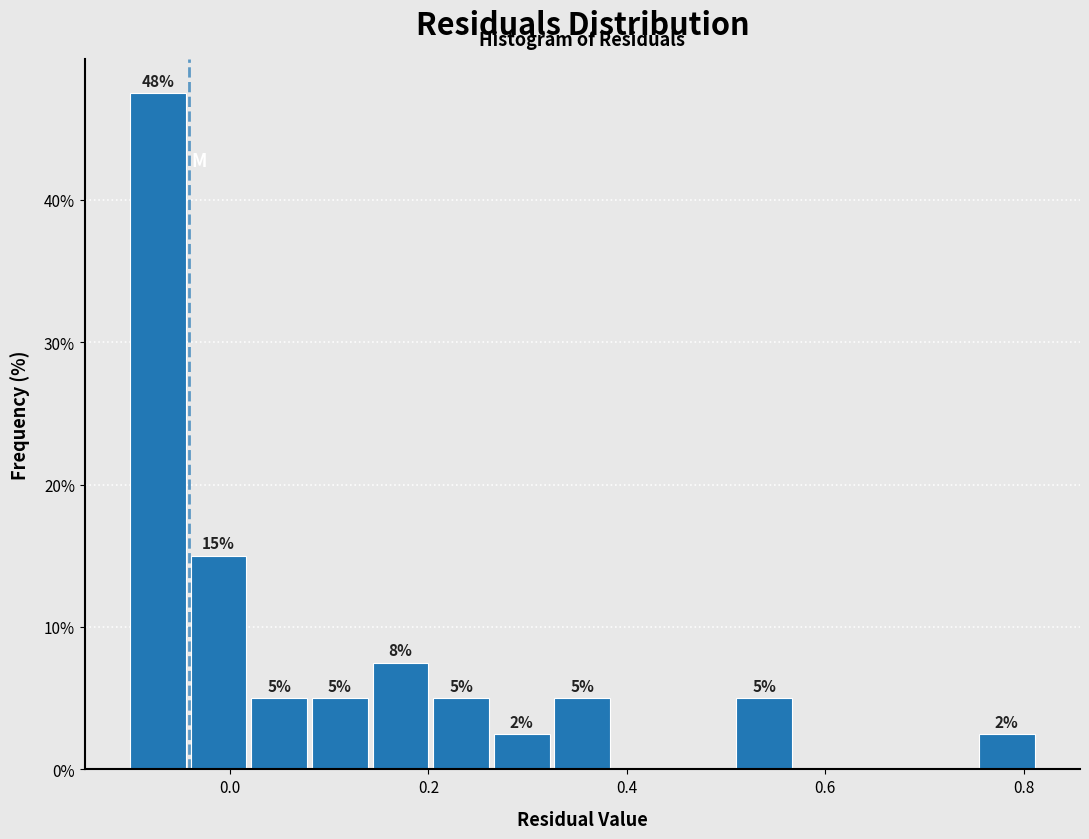

Around what value on the x-axis is the tallest bar? Give the approximate position of its centre, as read against the axis.

-0.08